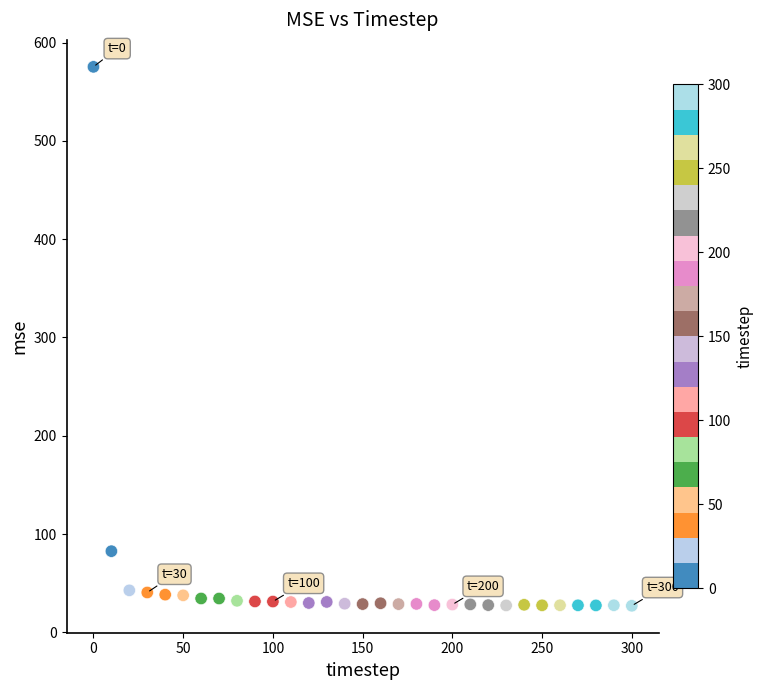

What is the range of Y values (max minus min)?

548.4